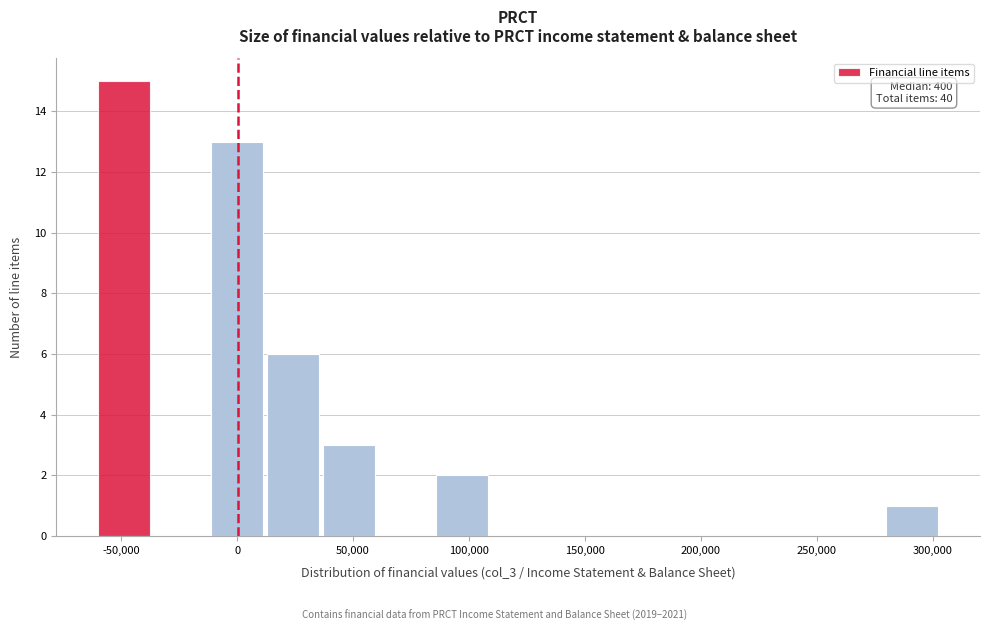

Over which range of the x-axis is the bar tallest?

-60000 to -35000